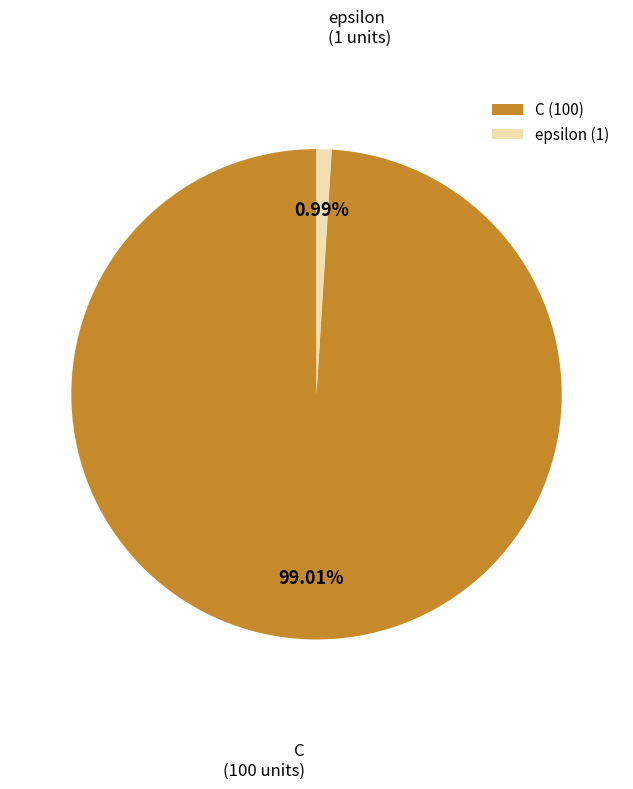

The epsilon slice represents 8% of the pie. True or false?

False